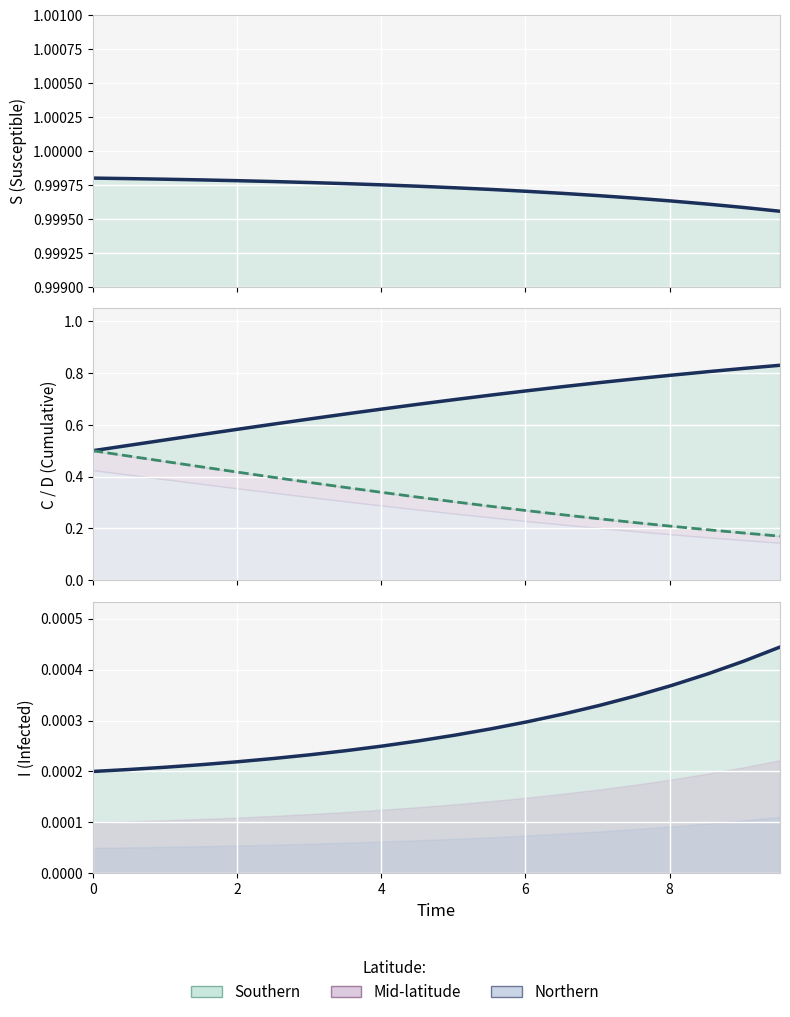

True or false: D and I intersect in this chart.

False